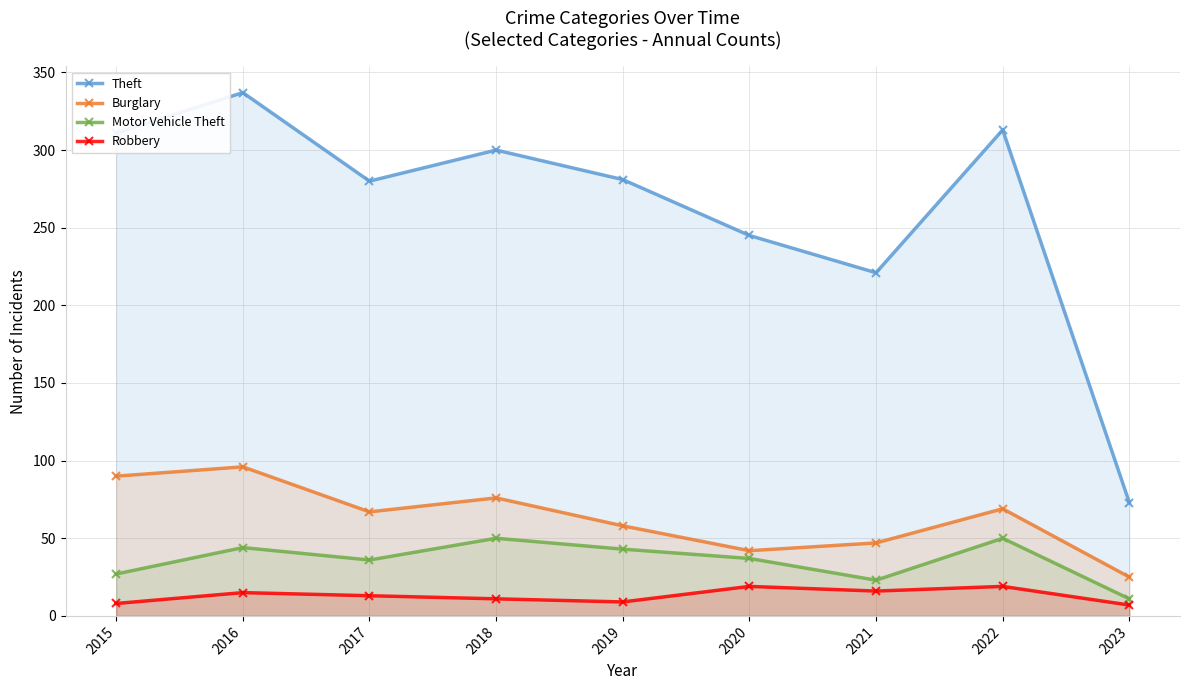

True or false: Motor Vehicle Theft has a value of 50 at 2022.

True